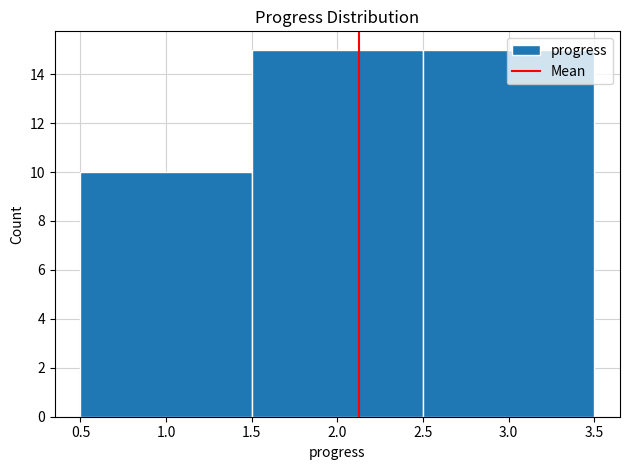

How tall is the bar that spans 0.5 to 1.5 on the x-axis? The values are not printed on the chart, so give them approximately, as read against the axis.

10